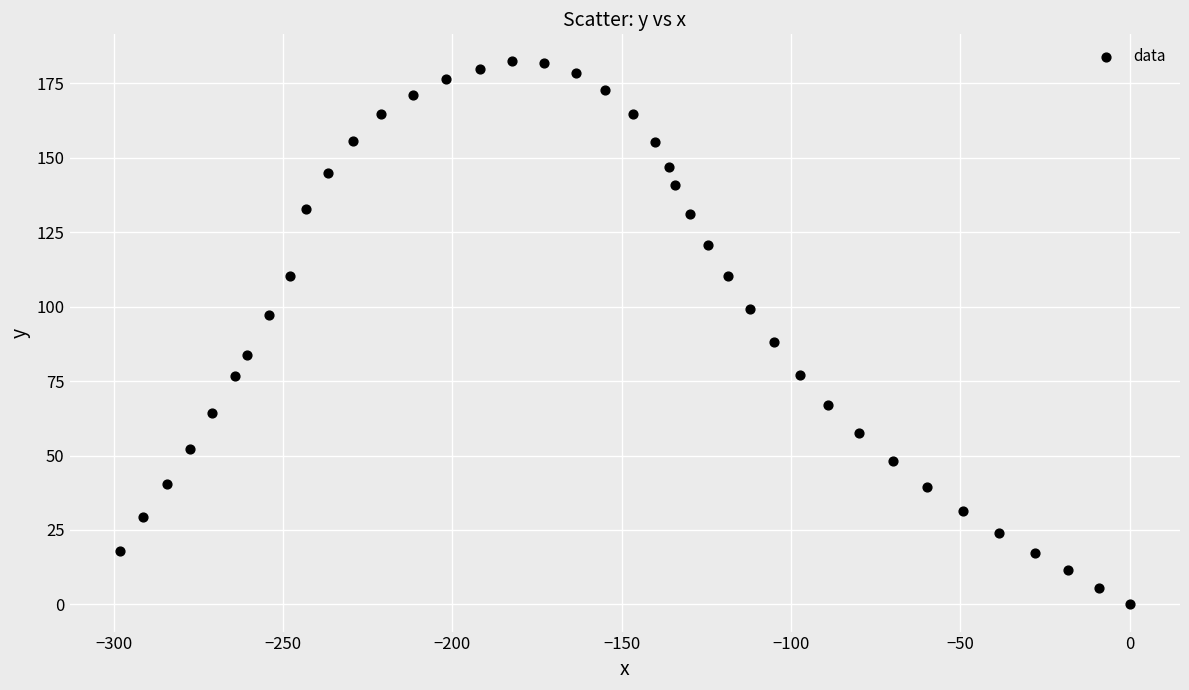

What is the range of Y values (max minus min)?

182.3